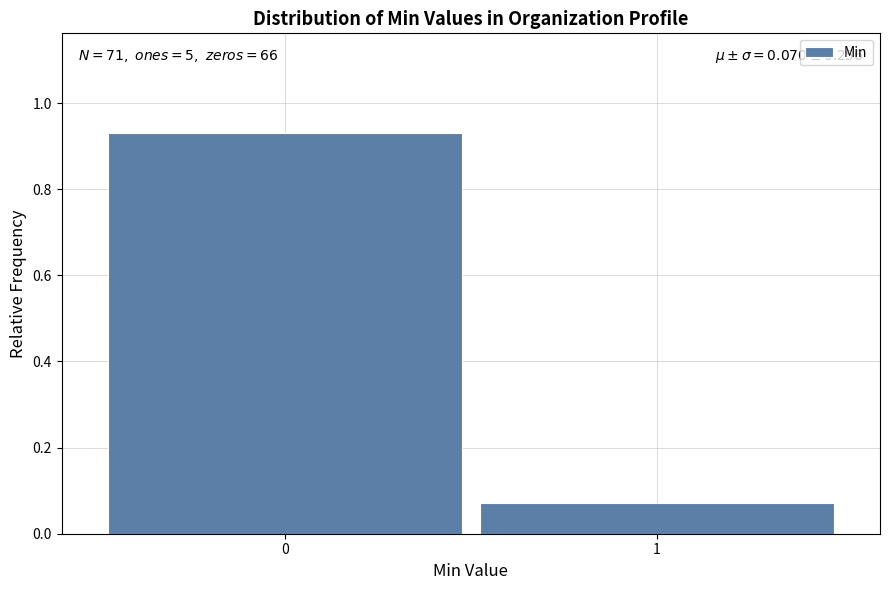

What is the change in value from 0 to 1?

-0.9